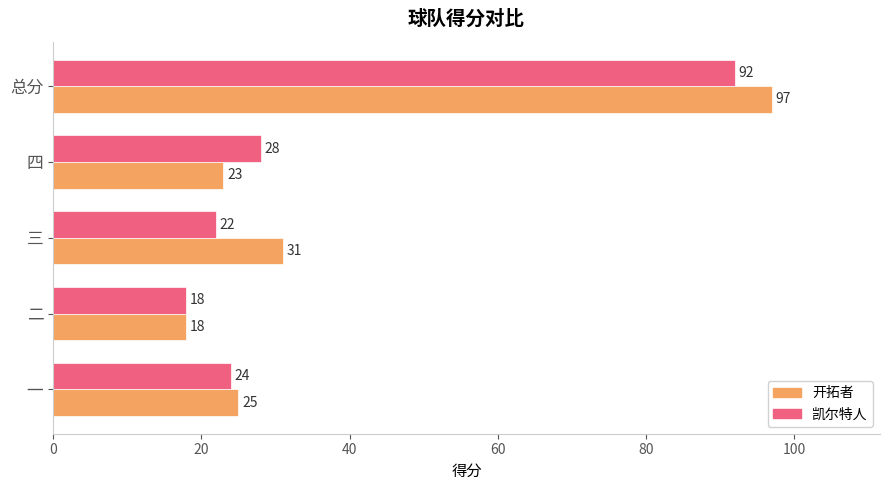

What is the spread (max minus min) of values at 总分?

5